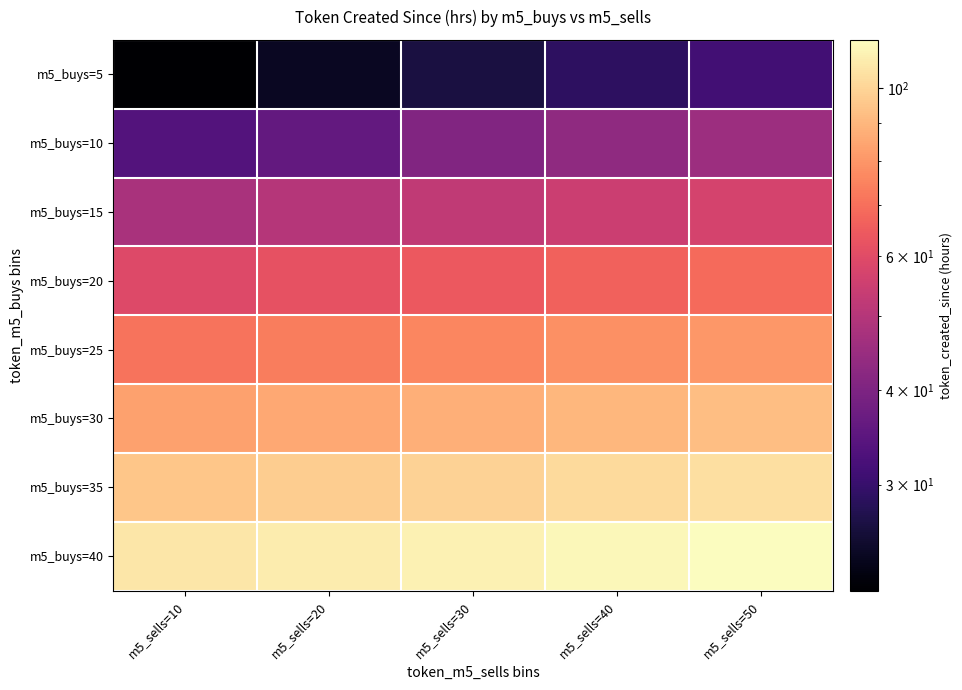

Reading left to right, extract all data points from this chart.

m5_buys=5: m5_sells=10=21.8	m5_sells=20=24.2	m5_sells=30=26.5	m5_sells=40=28.9	m5_sells=50=31.2
m5_buys=10: m5_sells=10=33.6	m5_sells=20=35.9	m5_sells=30=40.6	m5_sells=40=42.9	m5_sells=50=45.3
m5_buys=15: m5_sells=10=47.7	m5_sells=20=50.0	m5_sells=30=52.4	m5_sells=40=54.8	m5_sells=50=57.1
m5_buys=20: m5_sells=10=59.4	m5_sells=20=61.9	m5_sells=30=64.3	m5_sells=40=66.6	m5_sells=50=68.9
m5_buys=25: m5_sells=10=71.2	m5_sells=20=73.7	m5_sells=30=76.0	m5_sells=40=78.3	m5_sells=50=80.6
m5_buys=30: m5_sells=10=83.0	m5_sells=20=85.3	m5_sells=30=87.7	m5_sells=40=90.0	m5_sells=50=92.4
m5_buys=35: m5_sells=10=94.8	m5_sells=20=97.1	m5_sells=30=99.4	m5_sells=40=101.8	m5_sells=50=104.1
m5_buys=40: m5_sells=10=106.4	m5_sells=20=108.7	m5_sells=30=111.0	m5_sells=40=113.4	m5_sells=50=115.7